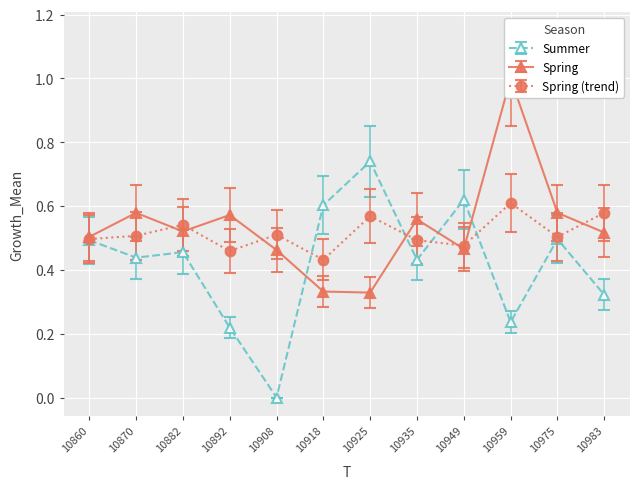

The Spring (trend) series shows 0.9 at 10882. True or false?

False